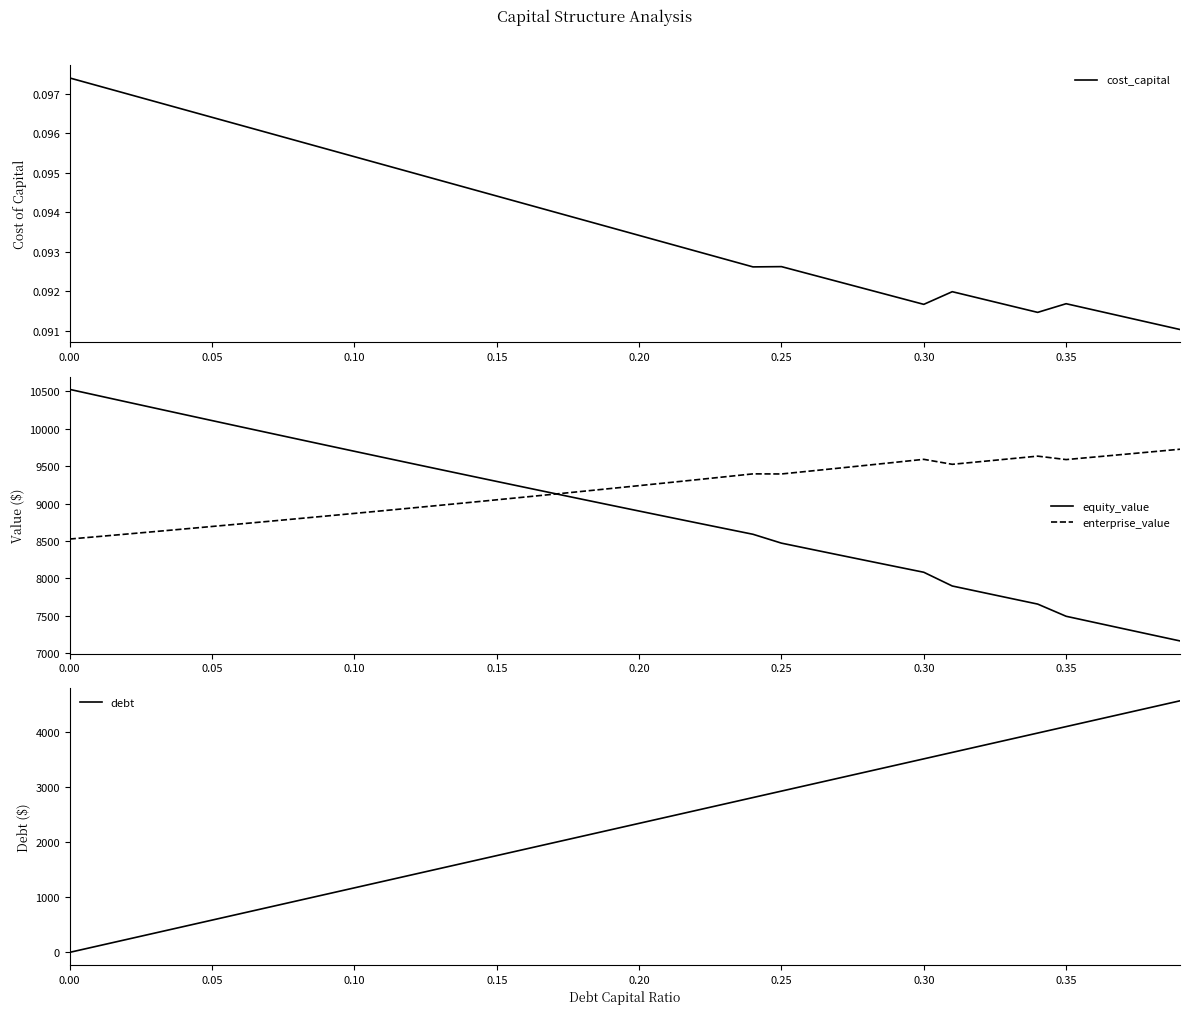

What is the minimum value for equity_value?

7165.6